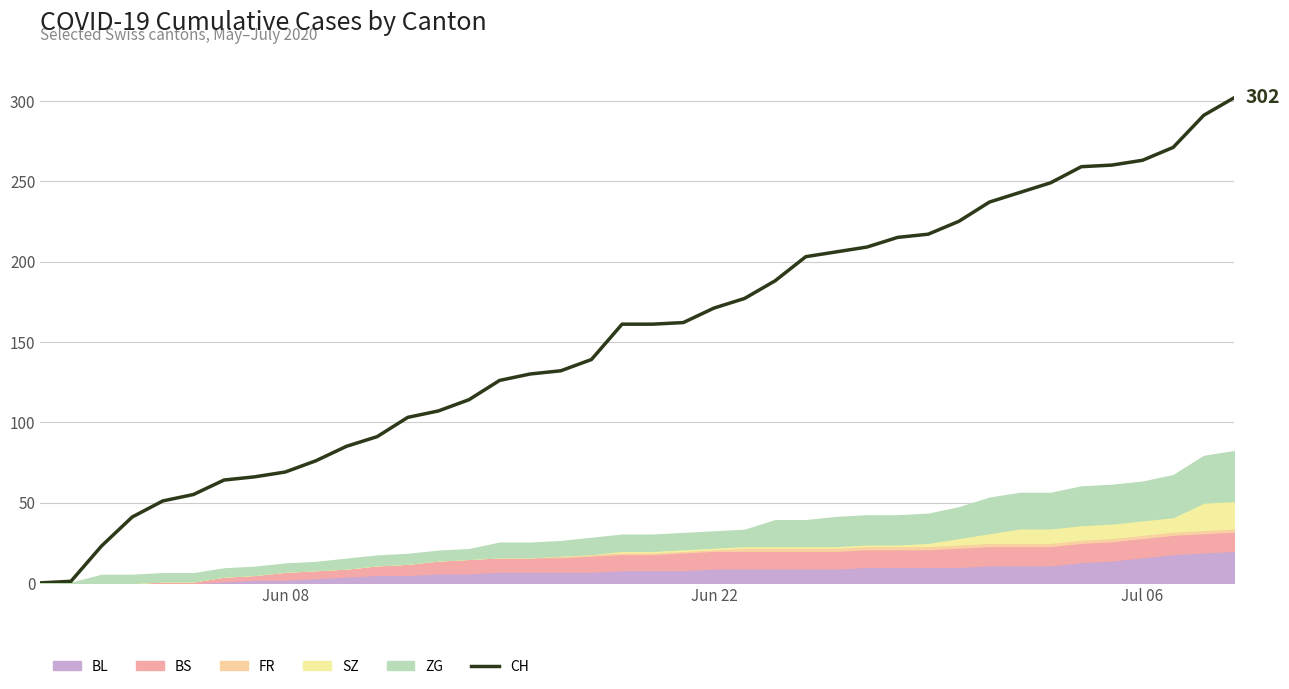

What is the average value?

154